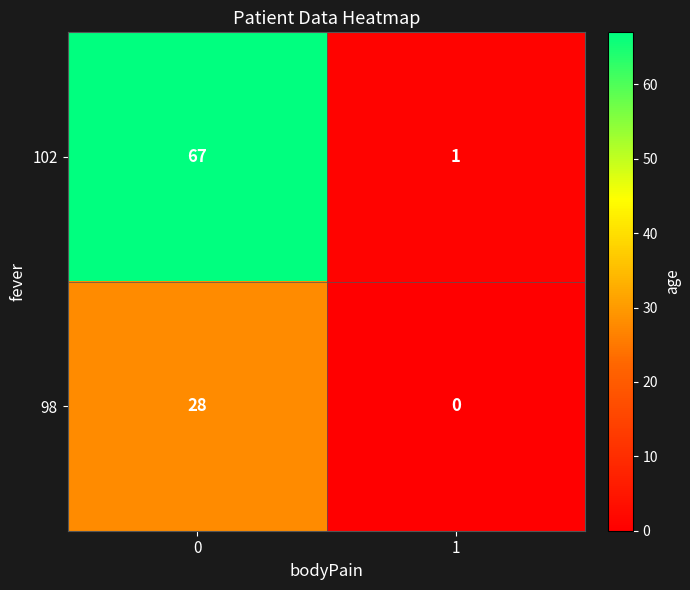

Which series has the largest total across all categories?

102